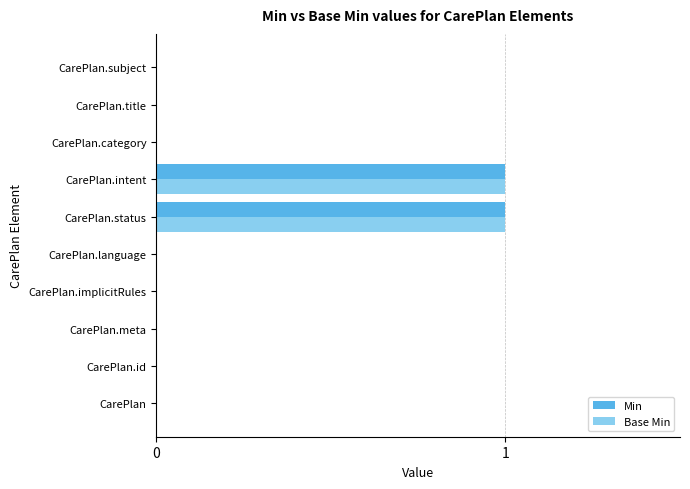

Count the number of categories in the chart.

10